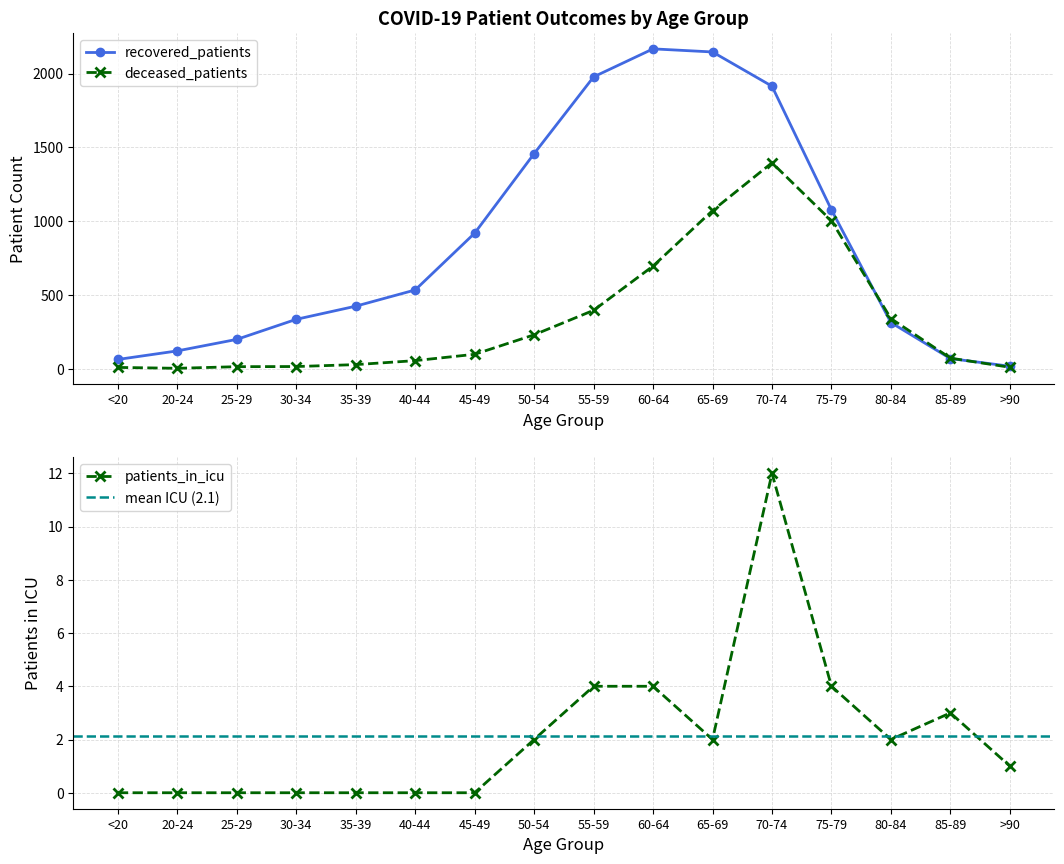

At which category does deceased_patients reach its first local valley?

20-24